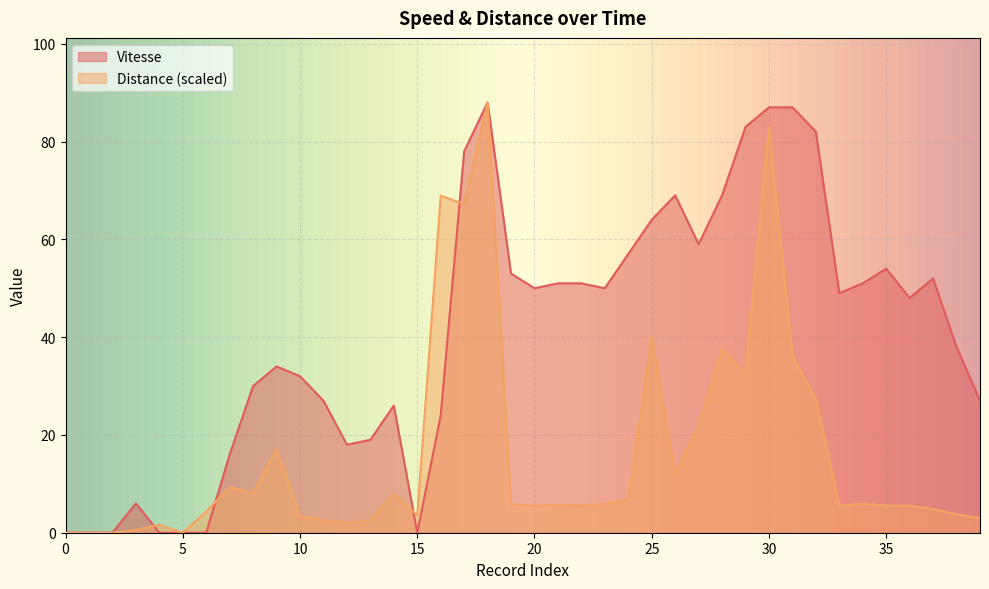

What is the value of the Vitesse point at the 30th from the left?

83.0